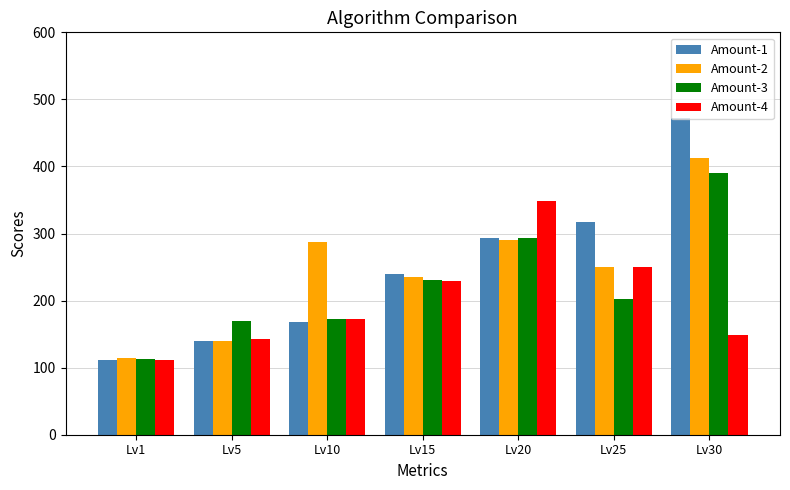

What is the highest value of the Amount-2 series?

413